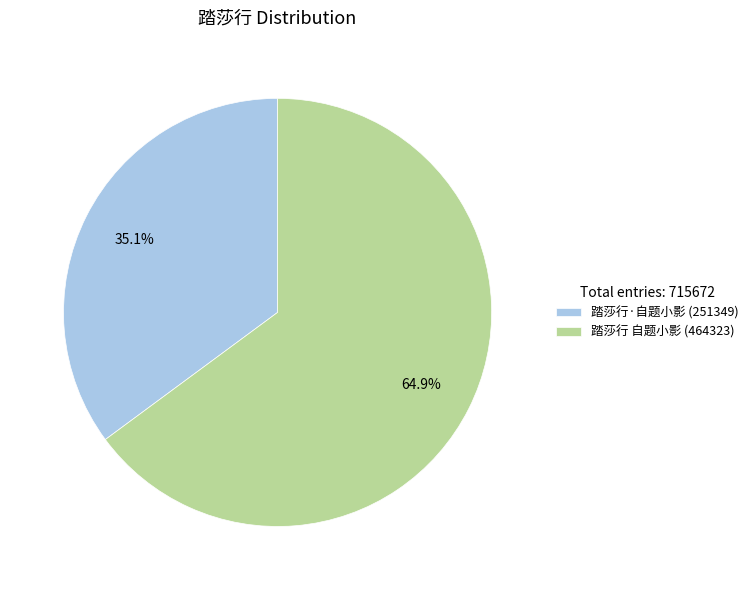

To the nearest percent, what is the average slice percentage?

50%